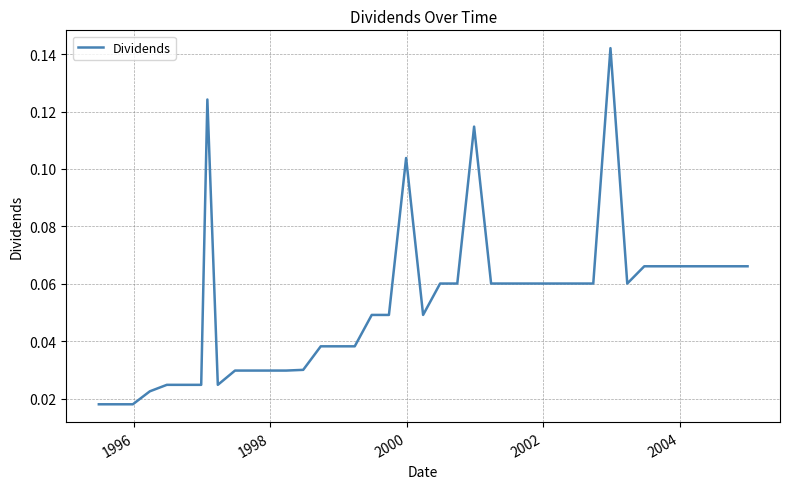

Does the chart have visible grid lines?

Yes